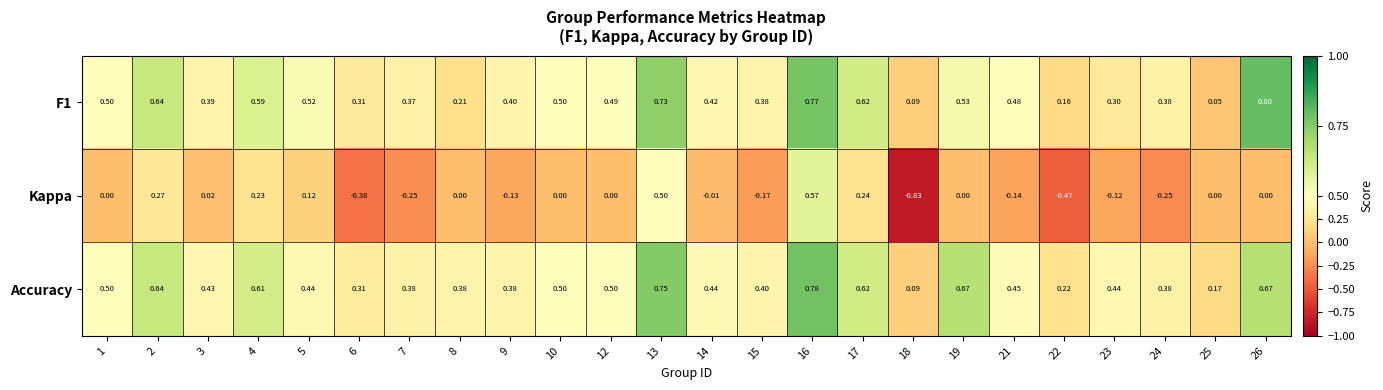

Which series has the widest spread of values?

Kappa